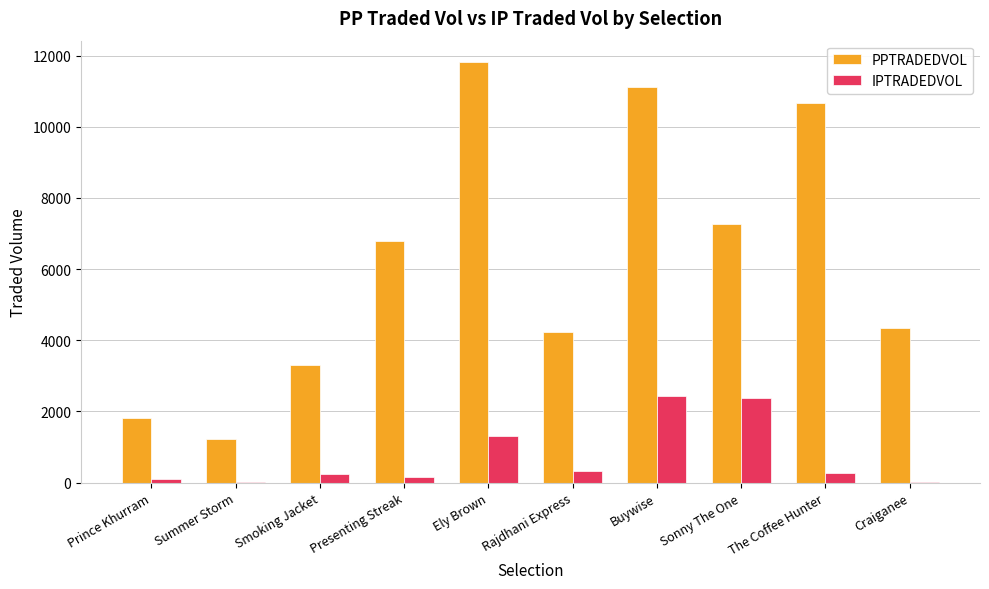

How many data points in IPTRADEDVOL are above 273?

5